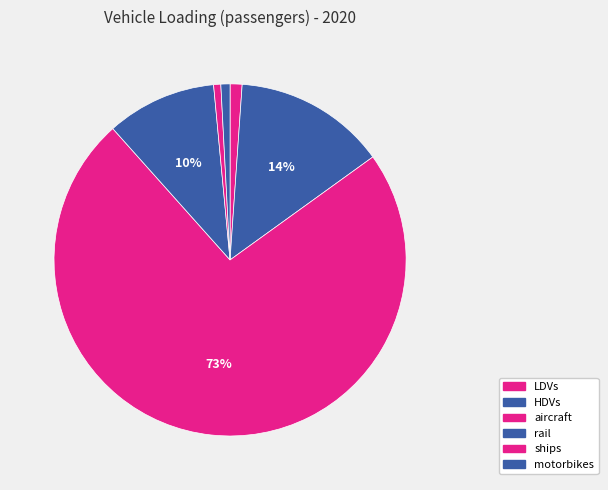

What percentage is the ships slice, to the nearest percent?

1%